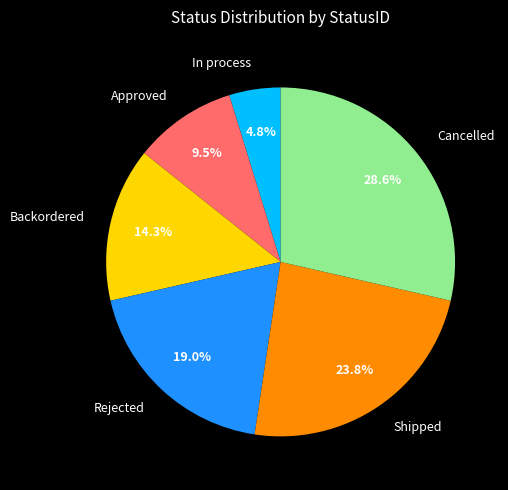

What percentage is NOT represented by Backordered?

85.7%